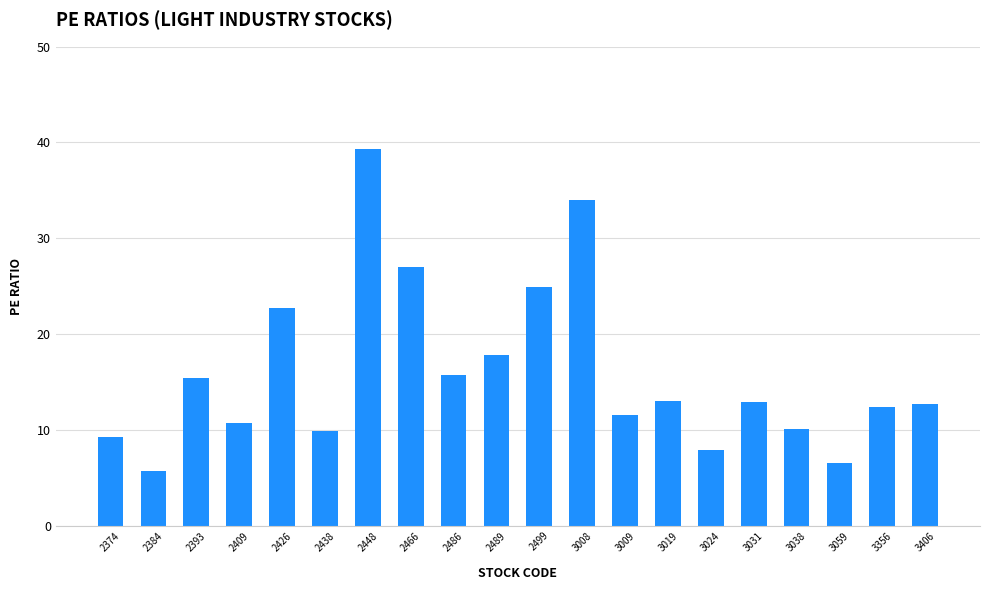

What is the ratio of the value at 3009 to the value at 2374?

1.2